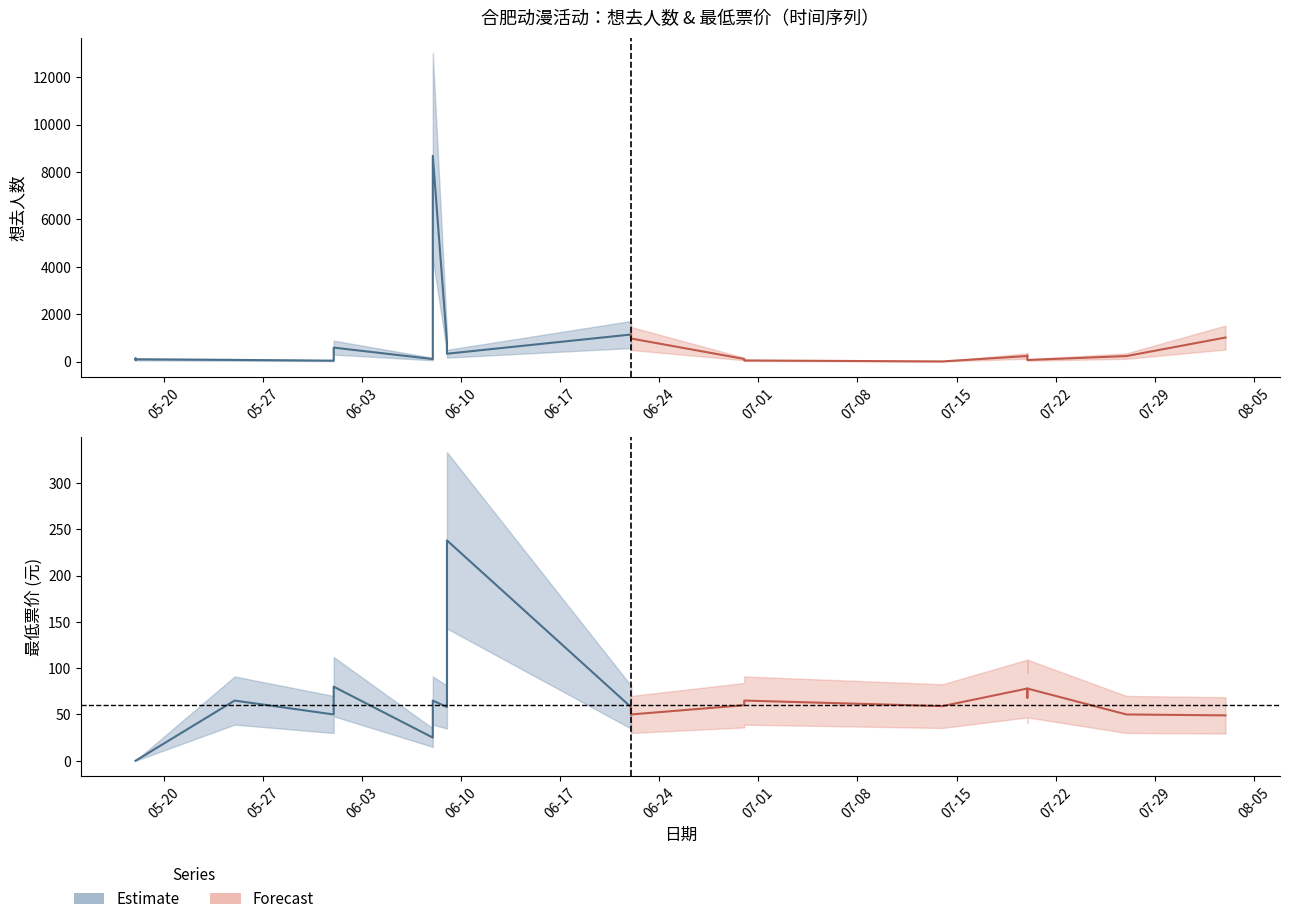

Between 2024-06-01 and 2024-07-27, which is larger?

2024-06-01